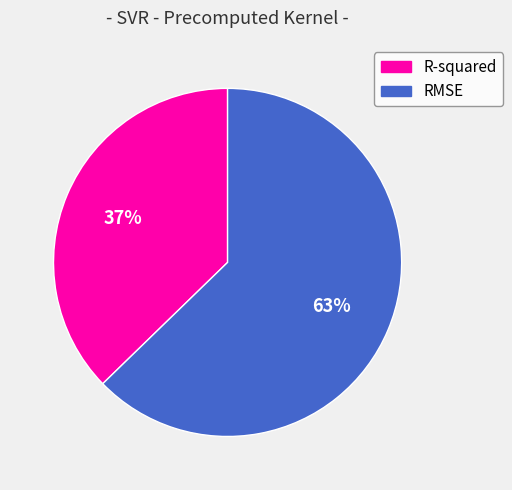

True or false: R-squared accounts for 37% of the total.

True